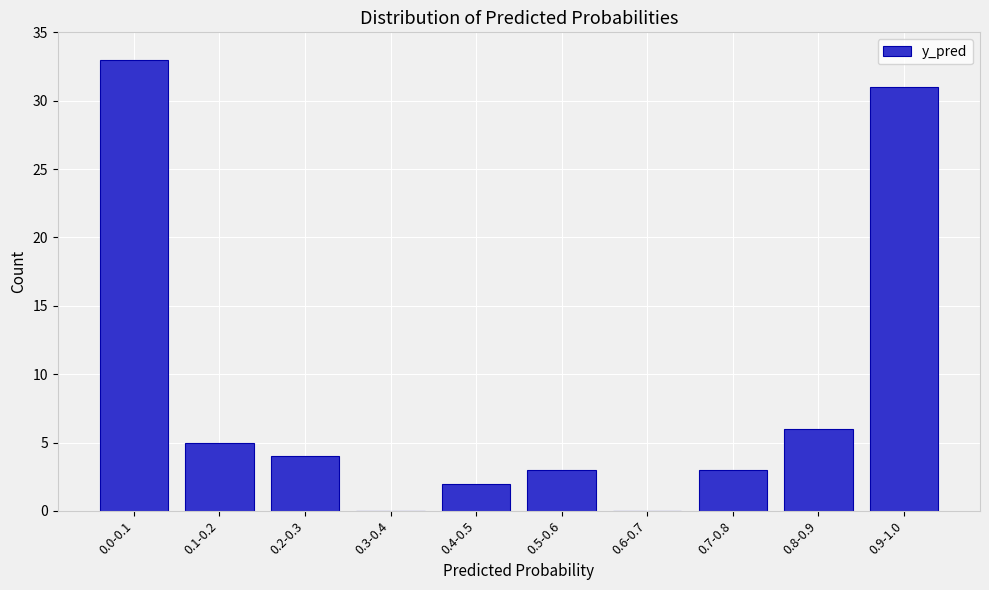

Reading right to left, what are all the values shown in this chart?

0.9-1.0=31	0.8-0.9=6	0.7-0.8=3	0.6-0.7=0	0.5-0.6=3	0.4-0.5=2	0.3-0.4=0	0.2-0.3=4	0.1-0.2=5	0.0-0.1=33